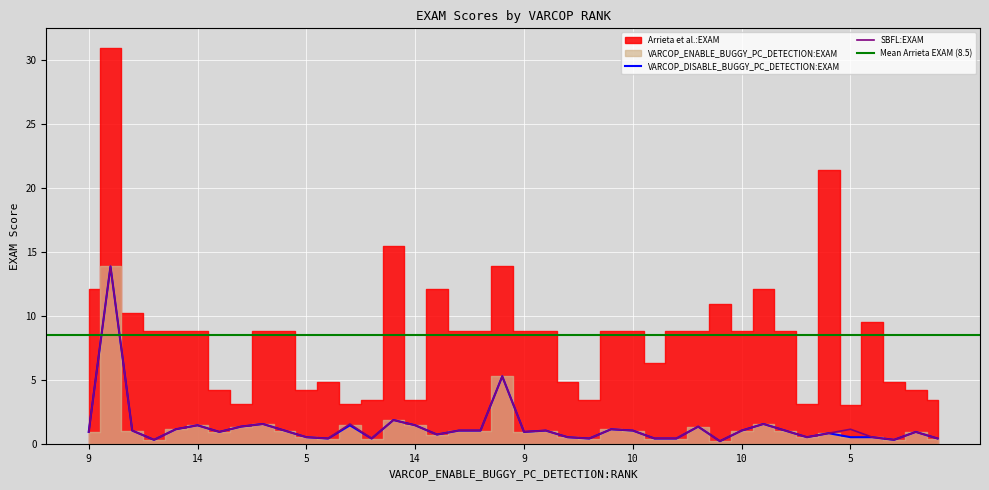

How many values in the VARCOP_DISABLE_BUGGY_PC_DETECTION:EXAM series exceed 1?

21